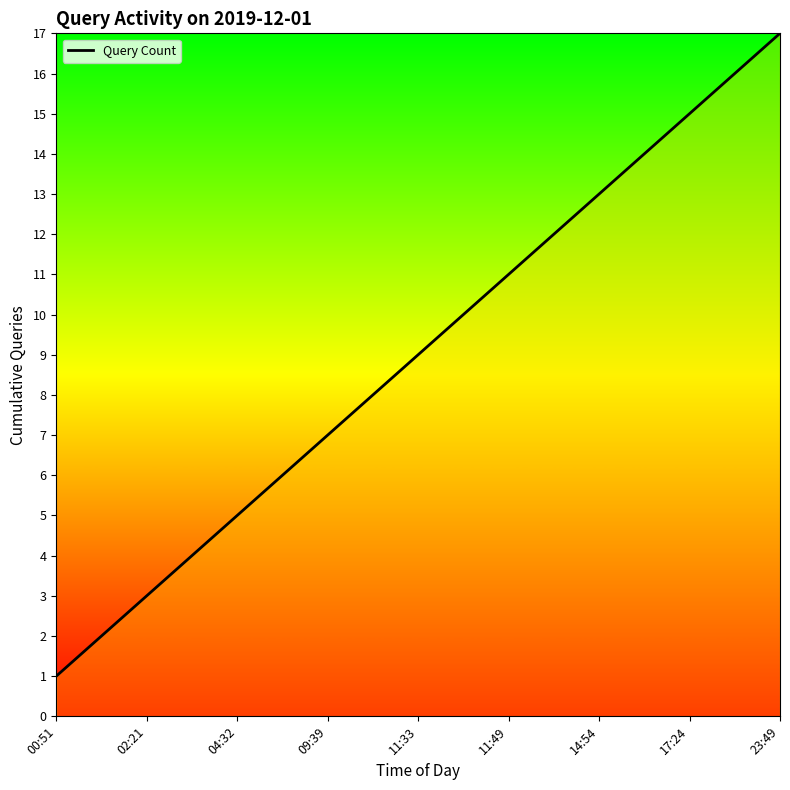

What is the greatest value displayed?

17